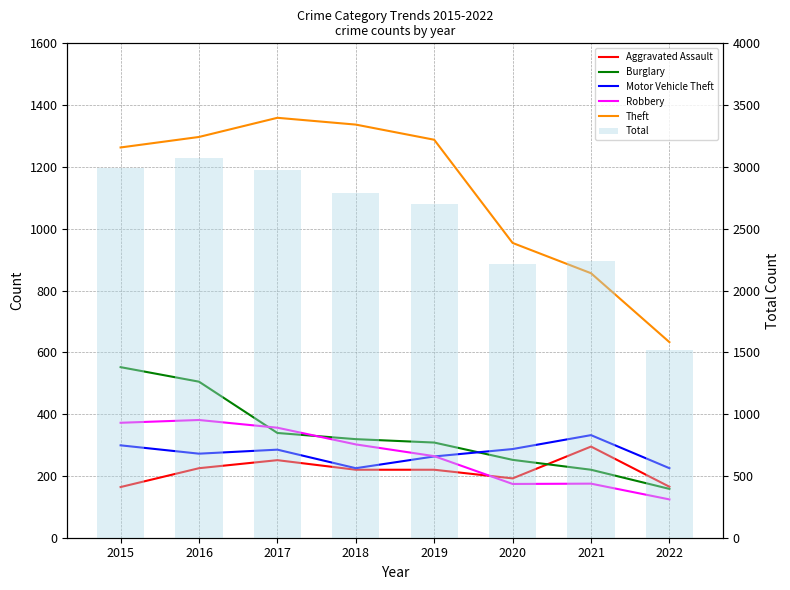

How many groups of bars are there?

8